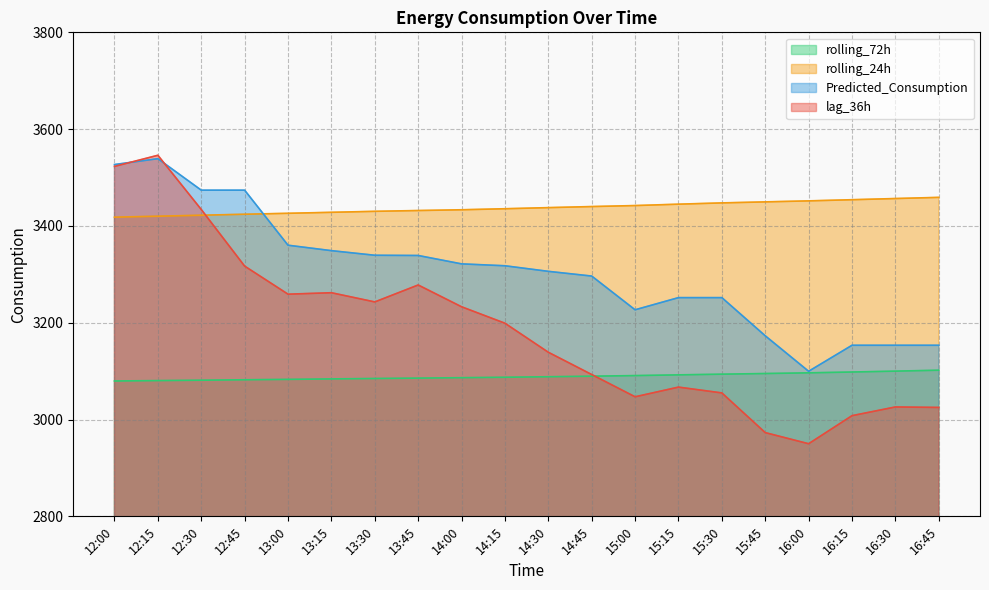

Reading right to left, extract all data points from this chart.

lag_36h: 16:45=3025.0	16:30=3026.0	16:15=3008.0	16:00=2950.0	15:45=2973.0	15:30=3055.0	15:15=3067.0	15:00=3047.0	14:45=3093.0	14:30=3139.0	14:15=3199.0	14:00=3233.0	13:45=3278.0	13:30=3243.0	13:15=3262.0	13:00=3259.0	12:45=3317.0	12:30=3434.0	12:15=3546.0	12:00=3523.0
rolling_24h: 16:45=3459.0	16:30=3456.6	16:15=3454.2	16:00=3451.8	15:45=3449.7	15:30=3447.6	15:15=3445.0	15:00=3442.1	14:45=3440.0	14:30=3437.8	14:15=3435.5	14:00=3433.4	13:45=3431.8	13:30=3430.2	13:15=3428.1	13:00=3426.1	12:45=3424.2	12:30=3422.1	12:15=3420.1	12:00=3418.1
rolling_72h: 16:45=3101.9	16:30=3100.0	16:15=3098.2	16:00=3096.5	15:45=3095.1	15:30=3093.7	15:15=3092.3	15:00=3090.8	14:45=3089.6	14:30=3088.4	14:15=3087.4	14:00=3086.5	13:45=3085.6	13:30=3084.8	13:15=3083.9	13:00=3083.0	12:45=3082.2	12:30=3081.3	12:15=3080.5	12:00=3079.7
Predicted_Consumption: 16:45=3153.5	16:30=3153.5	16:15=3153.5	16:00=3099.7	15:45=3173.0	15:30=3251.9	15:15=3251.9	15:00=3226.8	14:45=3296.4	14:30=3306.2	14:15=3317.7	14:00=3321.6	13:45=3339.0	13:30=3339.4	13:15=3348.9	13:00=3360.2	12:45=3473.9	12:30=3473.9	12:15=3538.9	12:00=3526.9